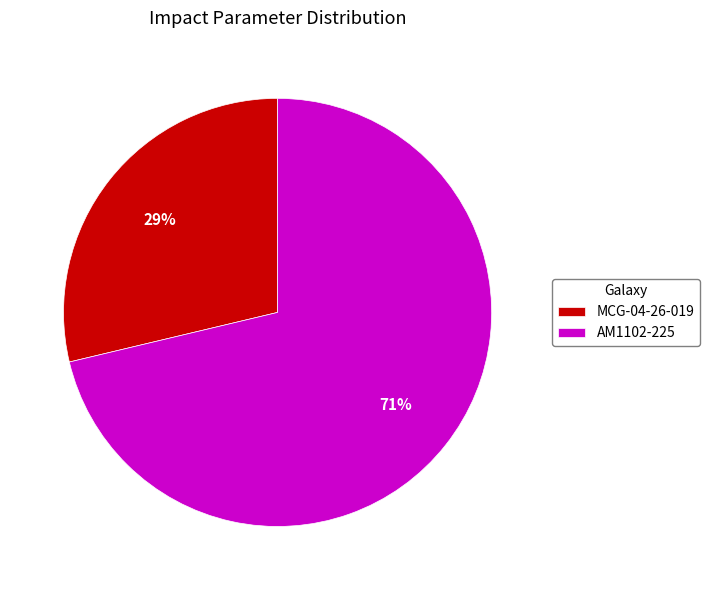

Rank the categories by value from highest to lowest.

AM1102-225, MCG-04-26-019